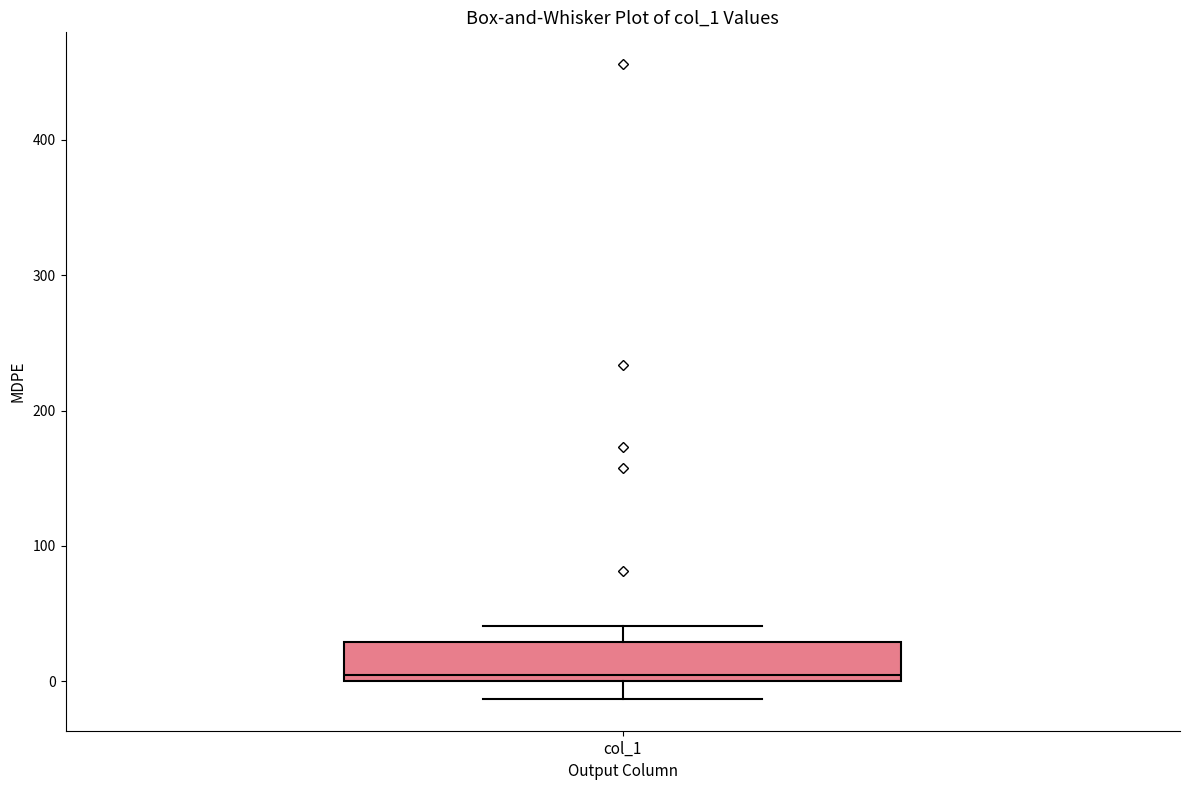

Where is the lower edge of the box for col_1 on the y-axis? The values are not printed on the chart, so give them approximately, as read against the axis.

0